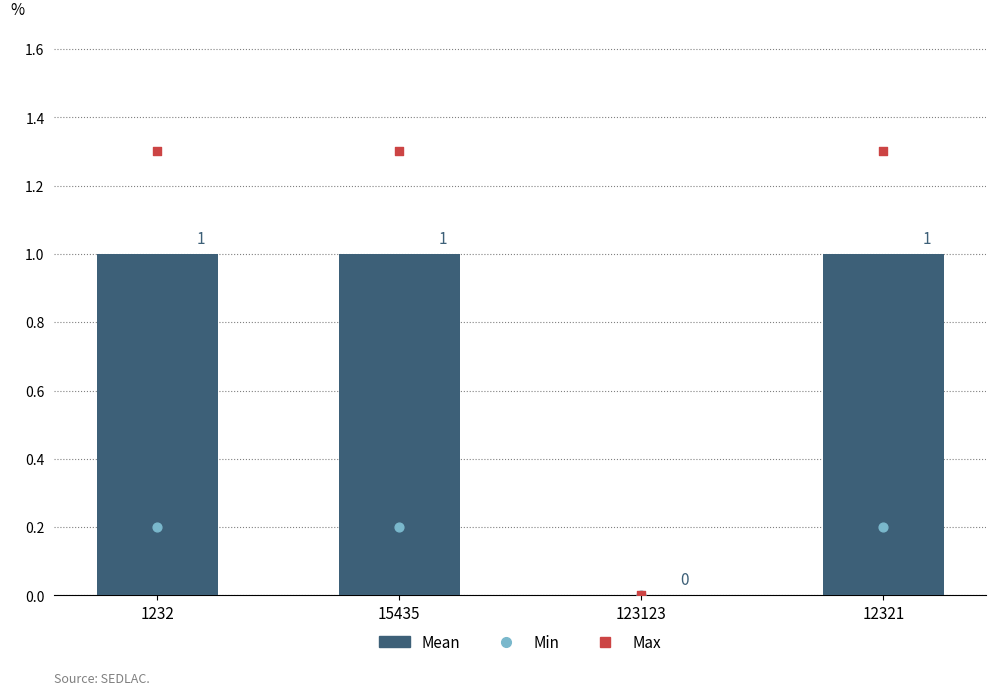

Which series reaches the maximum Y coordinate?

Max